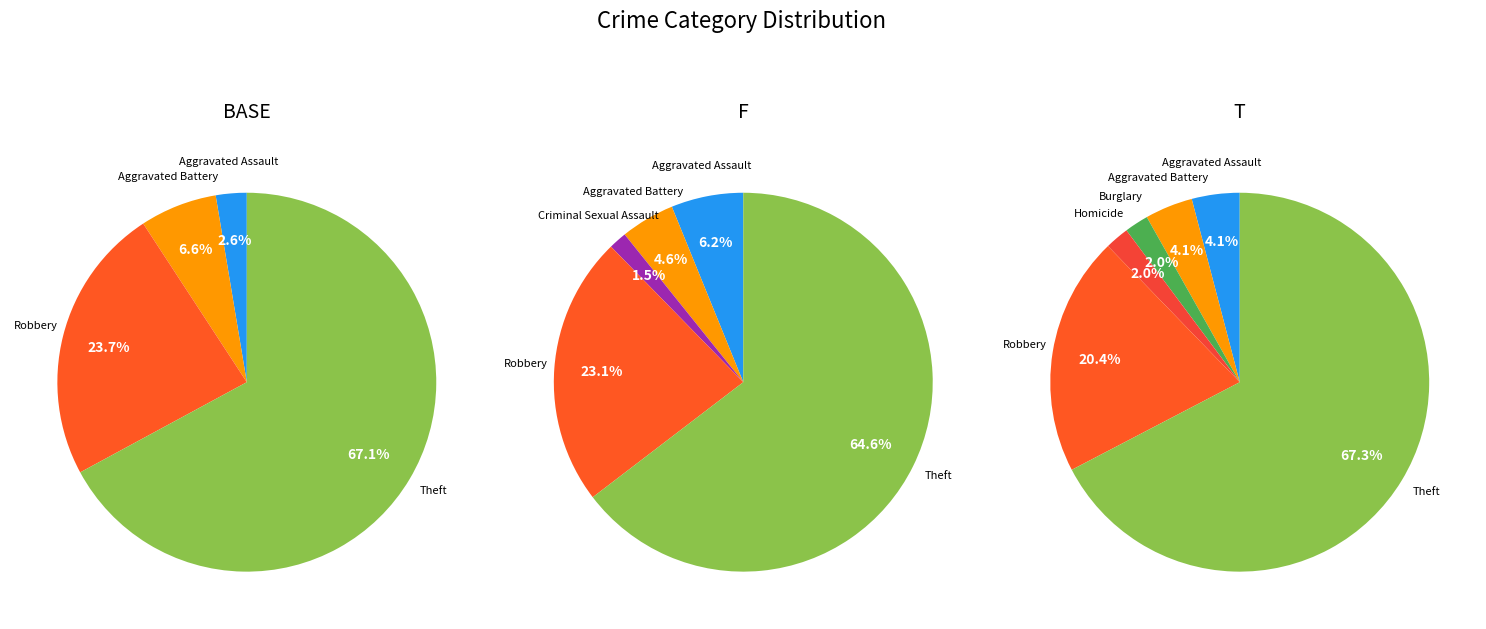

True or false: Theft accounts for 53% of the total.

False